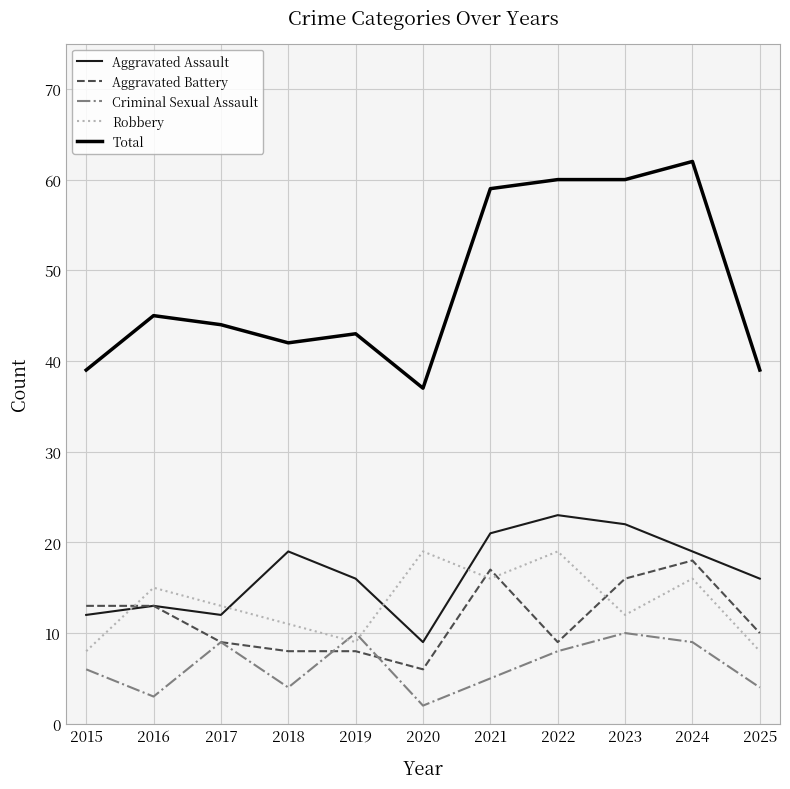

What is the approximate value of Aggravated Assault at 2016?

13